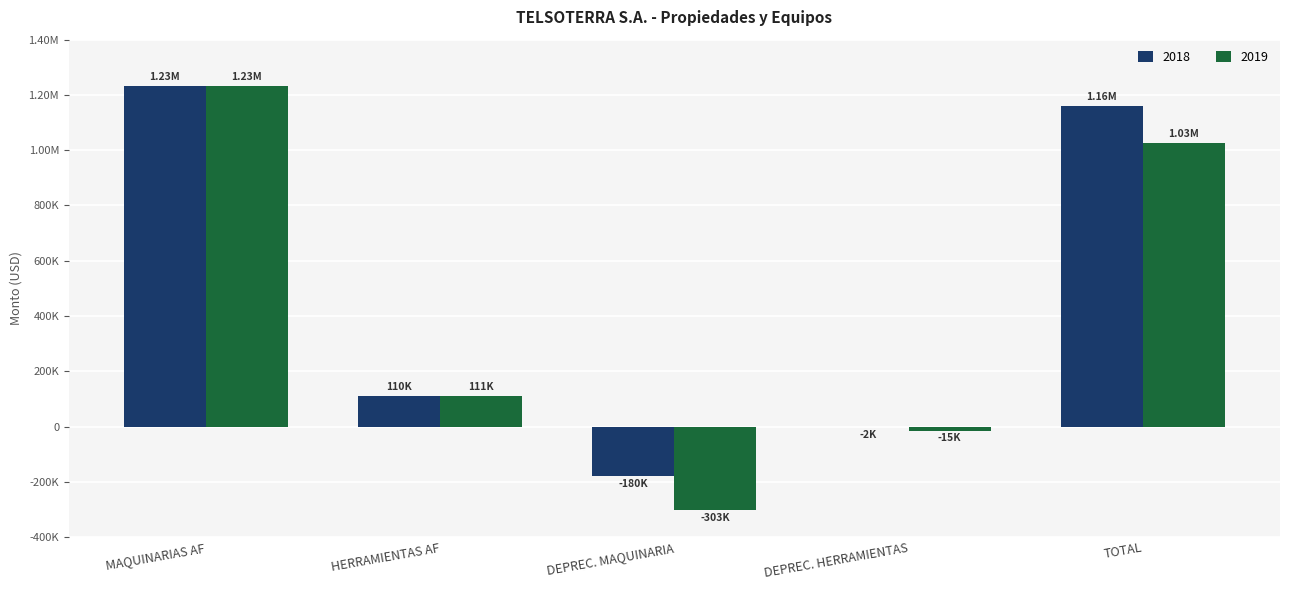

Does the chart contain stacked bars?

No